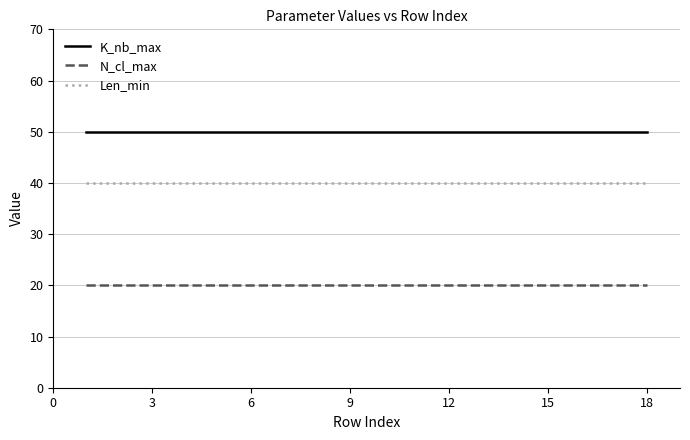

True or false: Len_min and K_nb_max cross at least once.

False